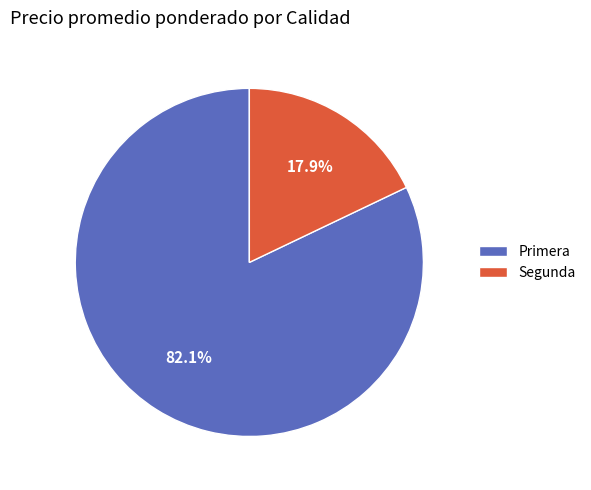

Count the number of slices in the pie.

2